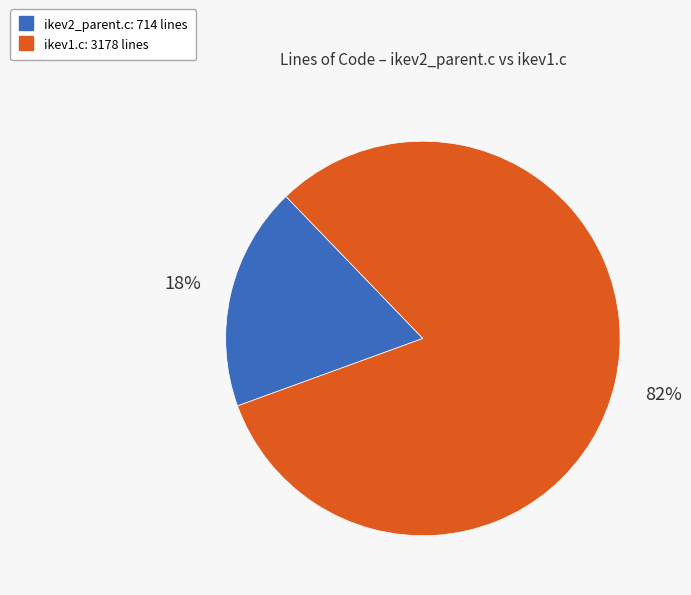

Is it true that ikev1.c is 82% of the pie?

True